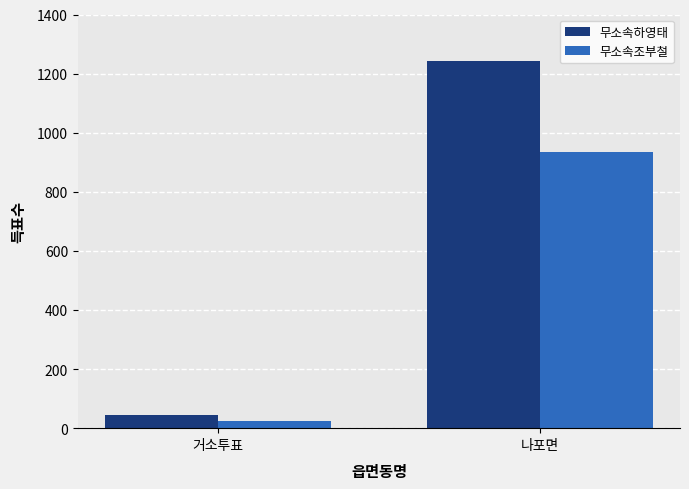

What is the difference between the 무소속조부철 values at 나포면 and 거소투표?

910